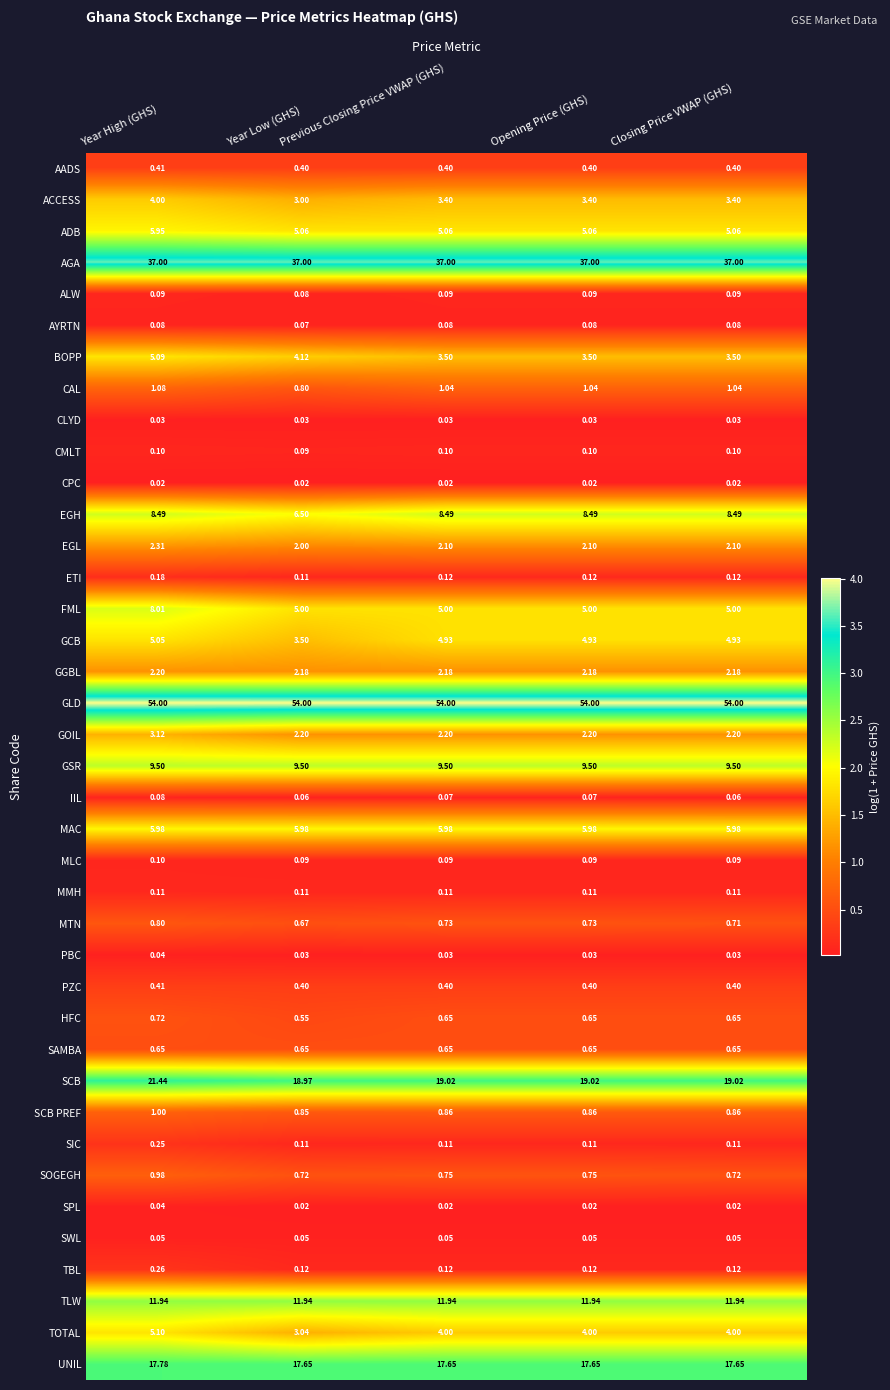

Between Previous Closing Price VWAP (GHS) and Closing Price VWAP (GHS), which series saw the biggest shift?

SOGEGH